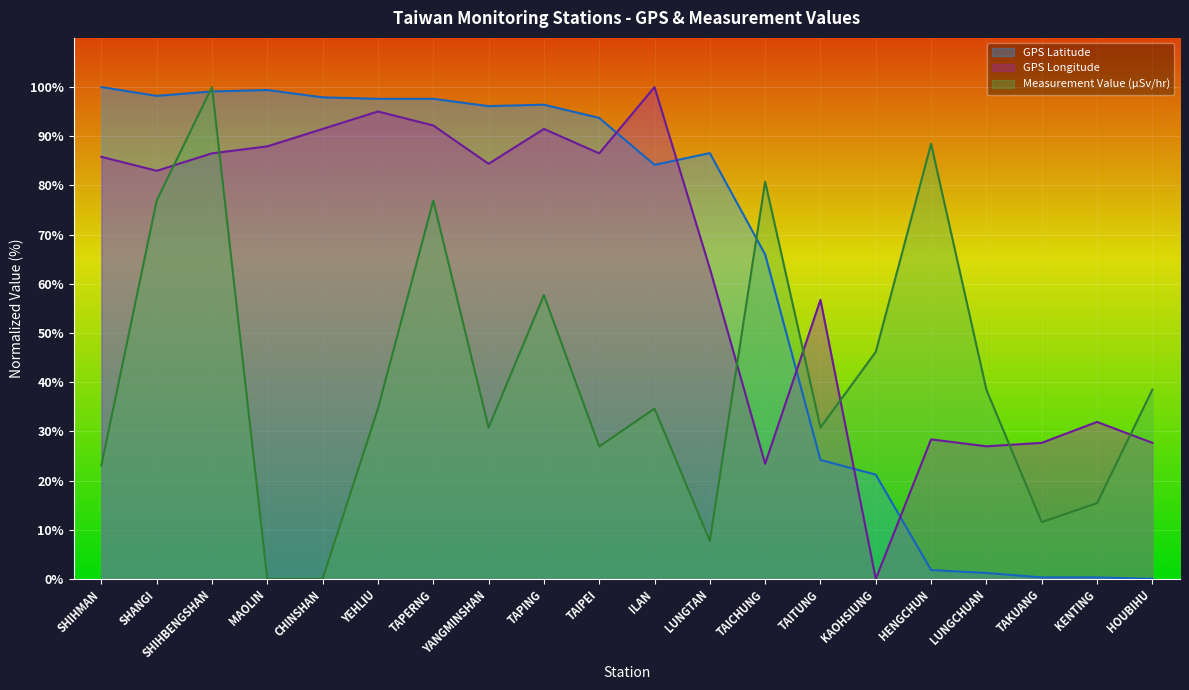

Which series has the largest range (max minus min)?

GPS Latitude